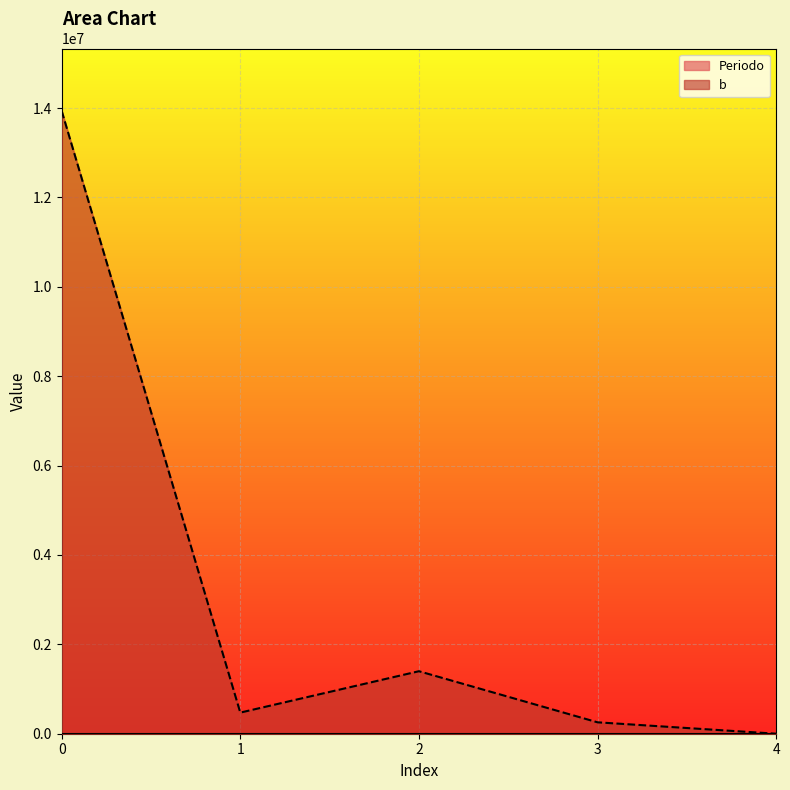

Does the chart display data point markers on the line(s)?

No